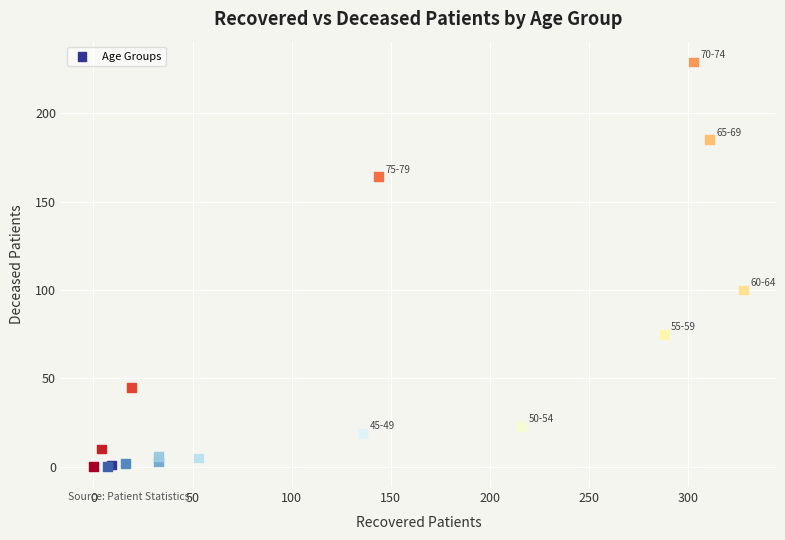

What Y value in the scatter plot is closest to 114?

100